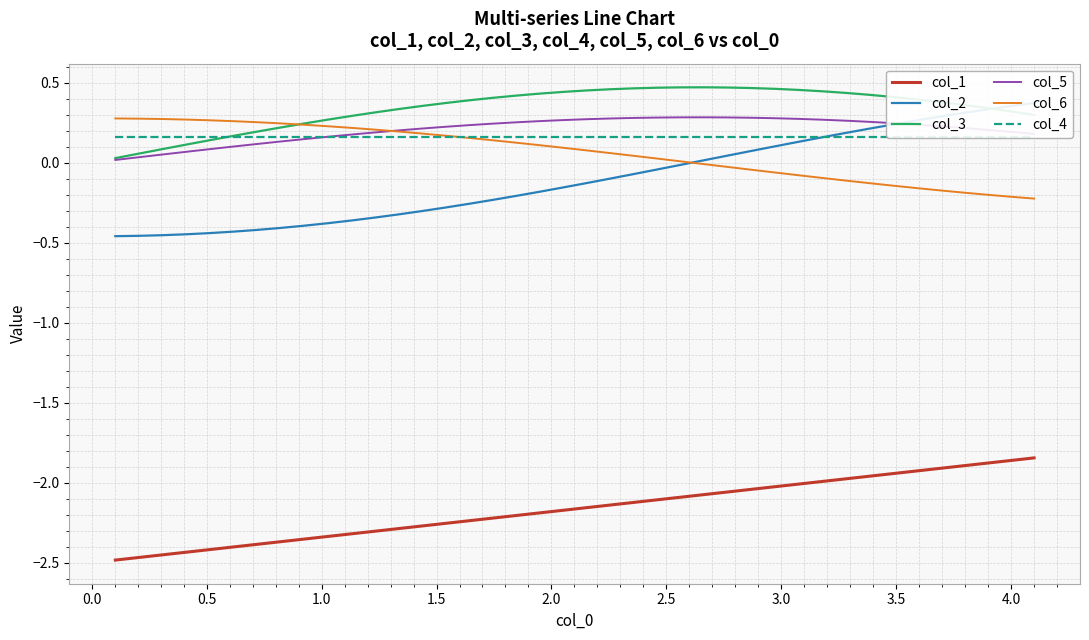

What is the minimum value shown in the chart?

-2.5